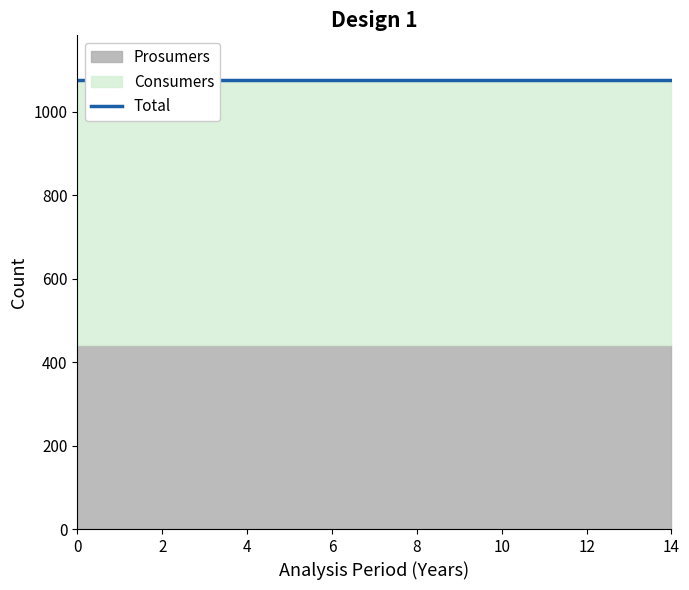

At 14, list the series in order from largest to smallest.

Consumers, Prosumers